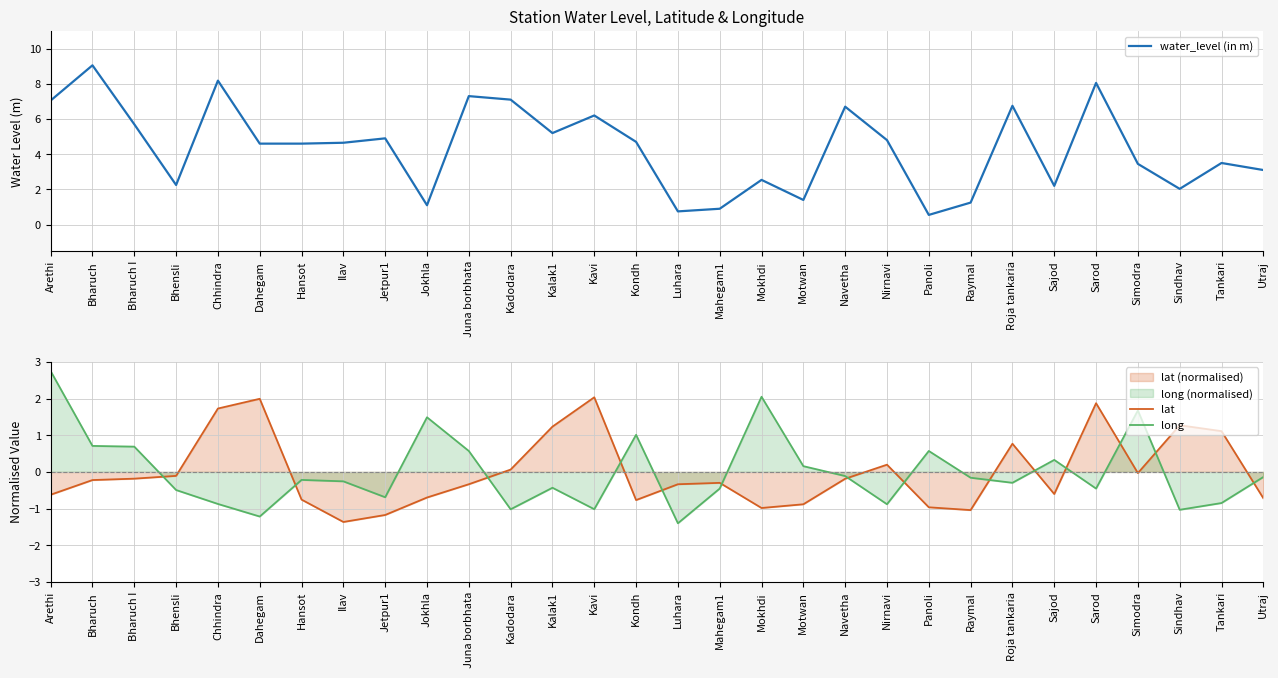

How many interior local peaks does the lat series have?

7